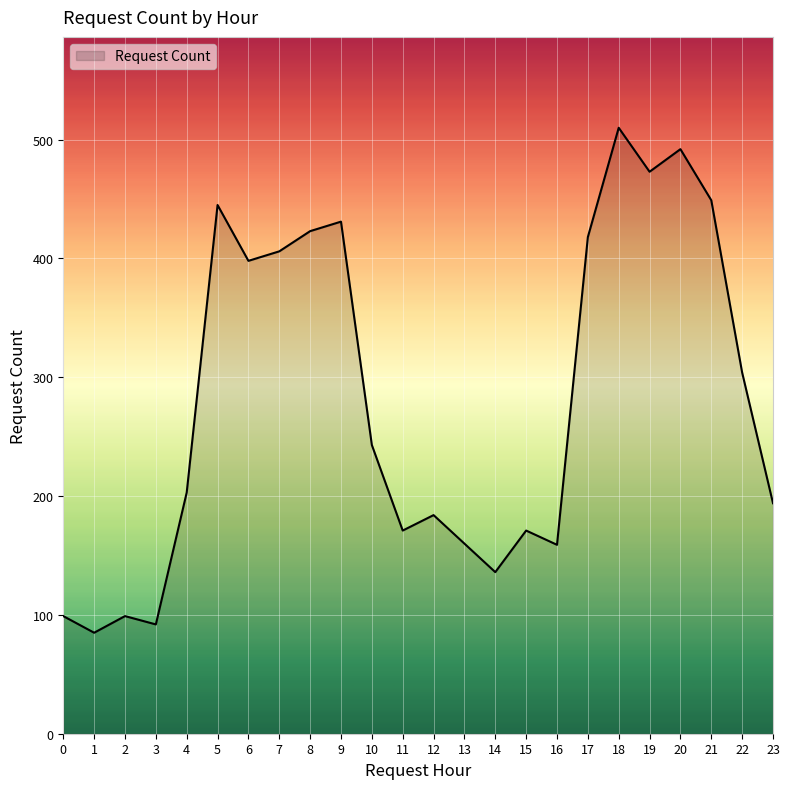

The chart shows a value of 92 at 3. True or false?

True